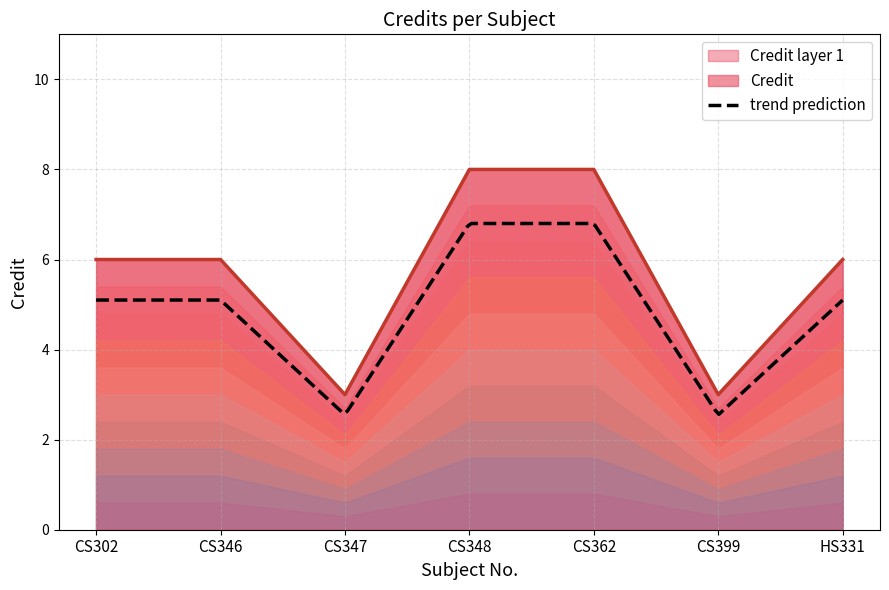

What is the ratio of the value at CS399 to the value at CS348?

0.4